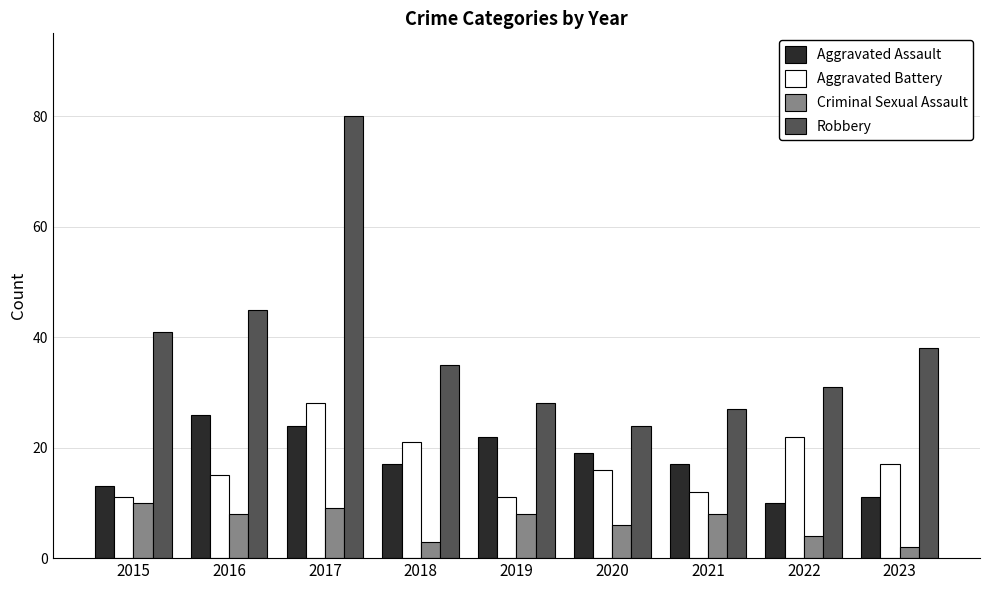

What is the value of the Aggravated Assault bar at the 7th from the left?

17